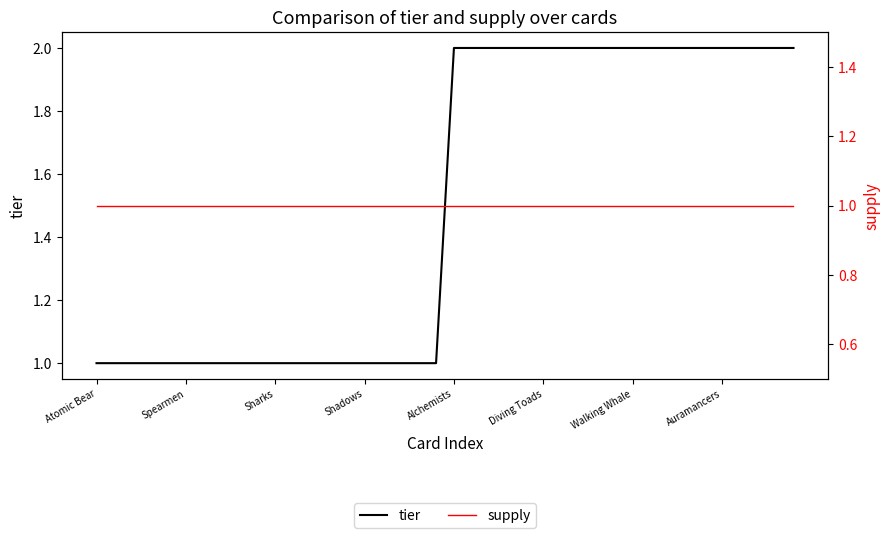

Does the chart have visible grid lines?

No